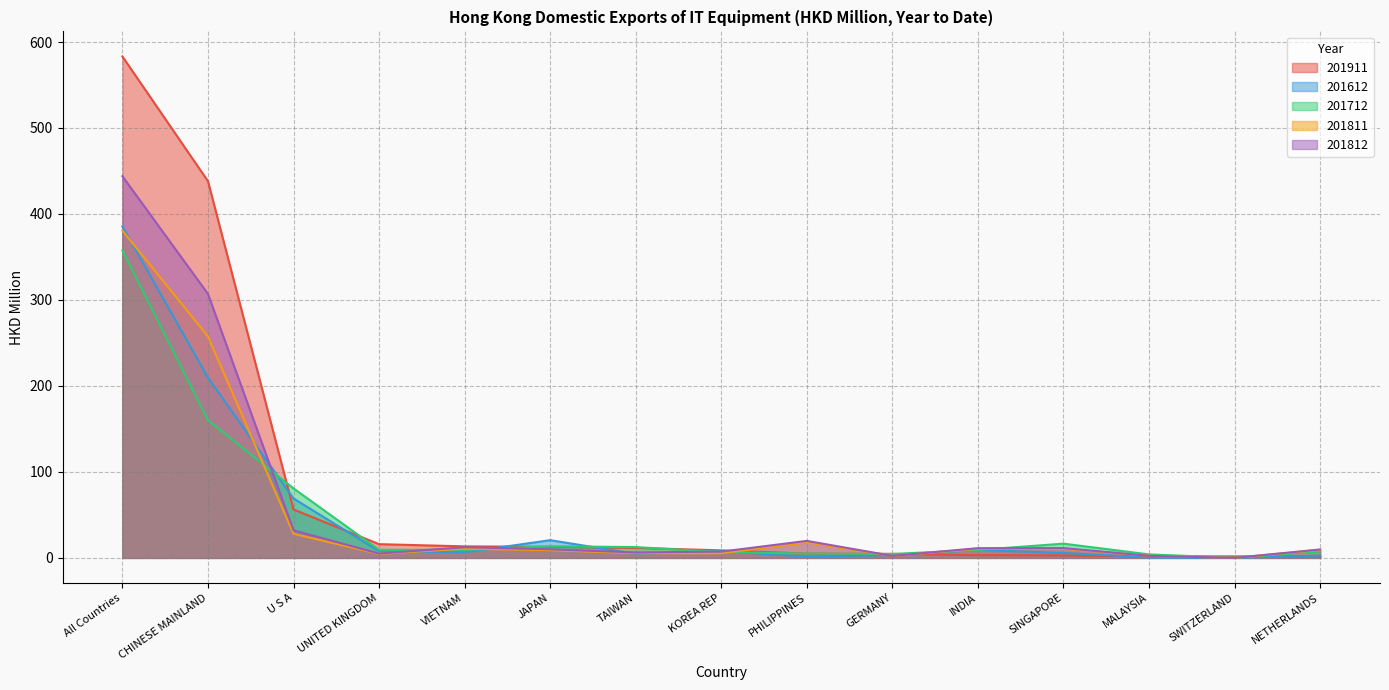

How many lines are shown in the chart?

5